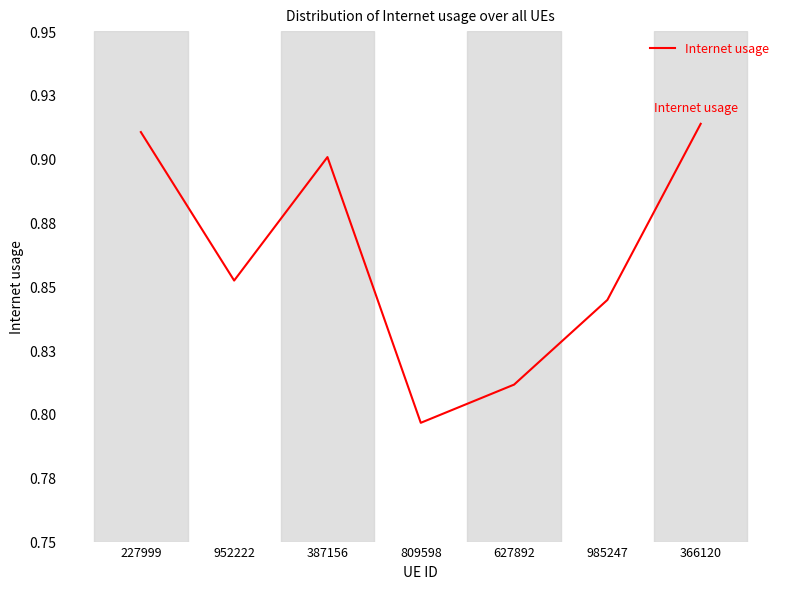

What is the smallest value displayed?

0.8